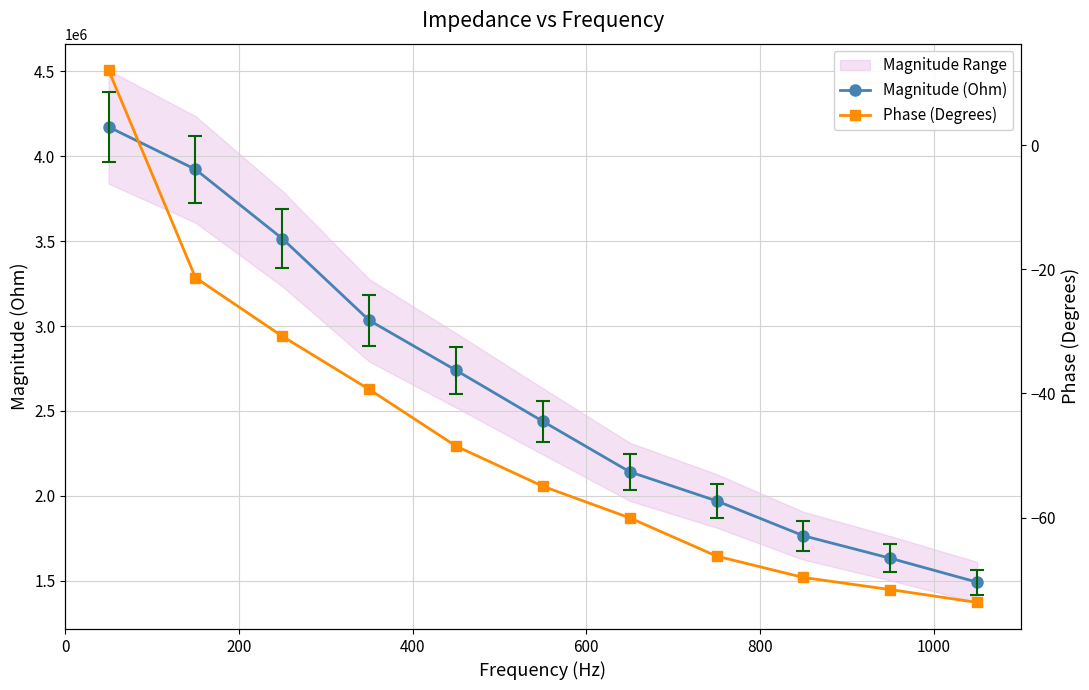

What is the value of the Magnitude (Ohm) point at the 5th from the left?

2739029.9